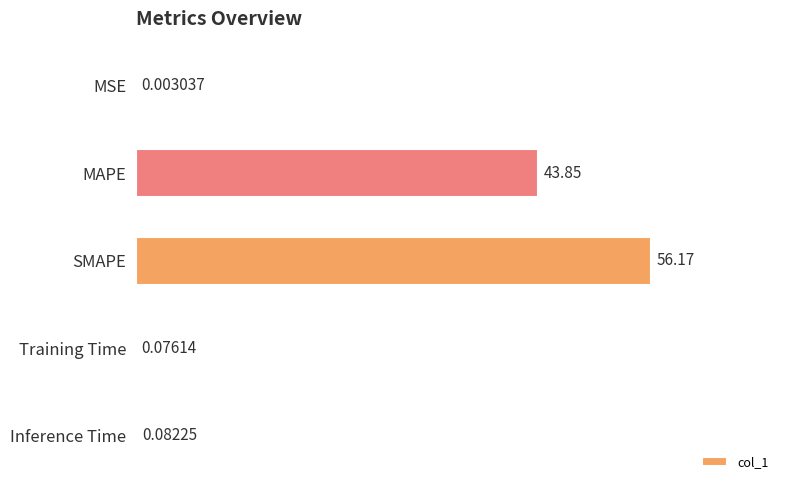

What is the change in value from SMAPE to Inference Time?

-56.1